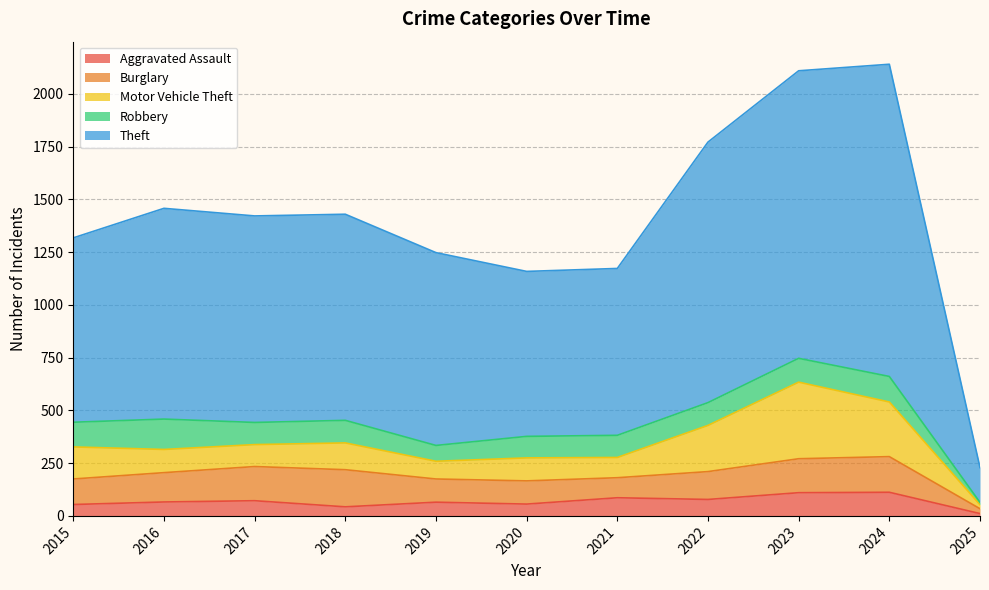

Reading right to left, extract all data points from this chart.

Aggravated Assault: 2025=11	2024=112	2023=110	2022=78	2021=86	2020=56	2019=65	2018=43	2017=72	2016=66	2015=54
Burglary: 2025=23	2024=169	2023=161	2022=132	2021=95	2020=110	2019=110	2018=176	2017=162	2016=139	2015=121
Motor Vehicle Theft: 2025=19	2024=259	2023=363	2022=219	2021=96	2020=109	2019=84	2018=127	2017=104	2016=110	2015=152
Robbery: 2025=11	2024=121	2023=113	2022=108	2021=105	2020=102	2019=75	2018=107	2017=105	2016=144	2015=117
Theft: 2025=165	2024=1480	2023=1363	2022=1235	2021=791	2020=782	2019=914	2018=977	2017=979	2016=999	2015=874